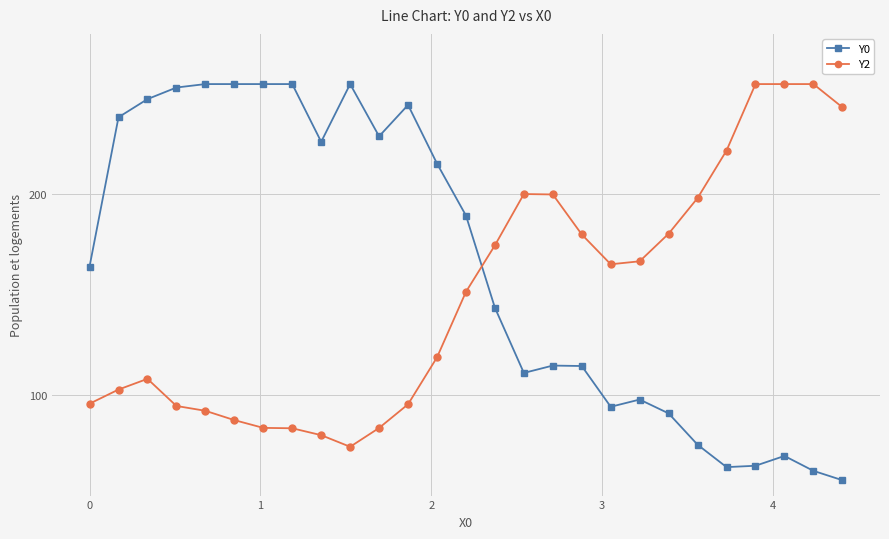

Which series has the largest total across all categories?

Y0